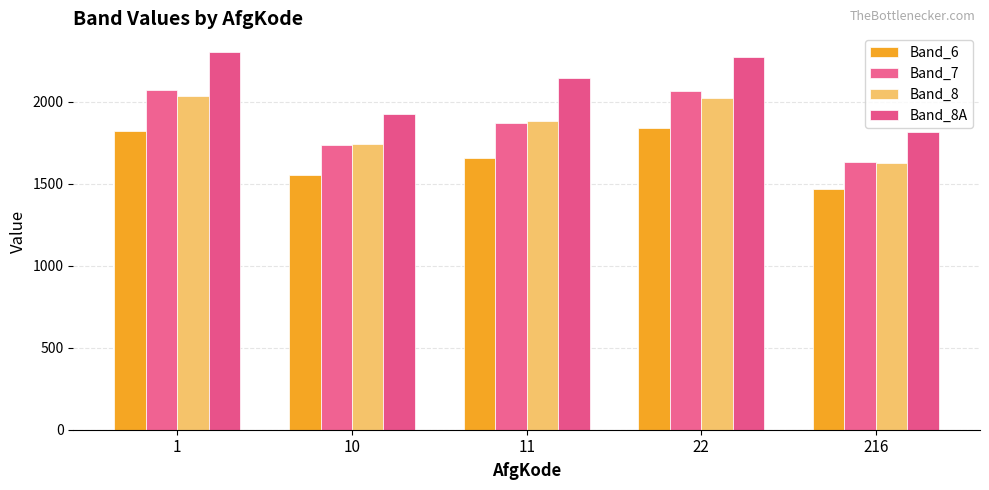

Which series has the largest range (max minus min)?

Band_8A